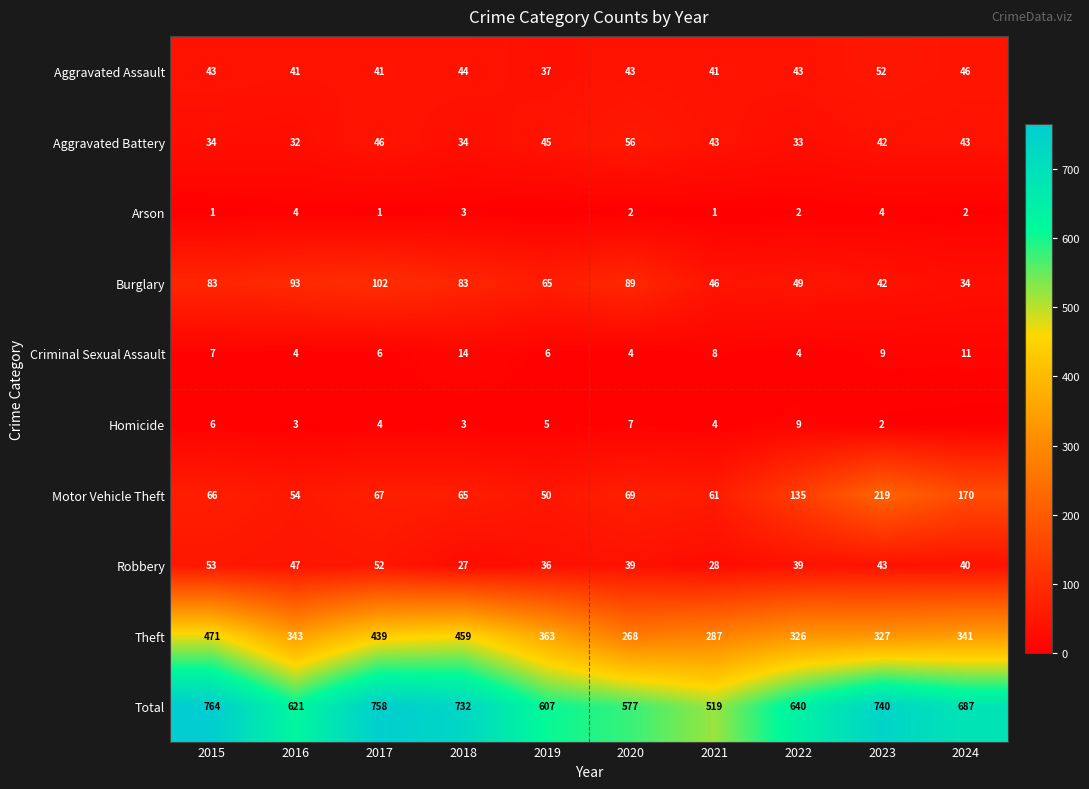

Rank the series at 2017 from lowest to highest value.

Arson, Homicide, Criminal Sexual Assault, Aggravated Assault, Aggravated Battery, Robbery, Motor Vehicle Theft, Burglary, Theft, Total